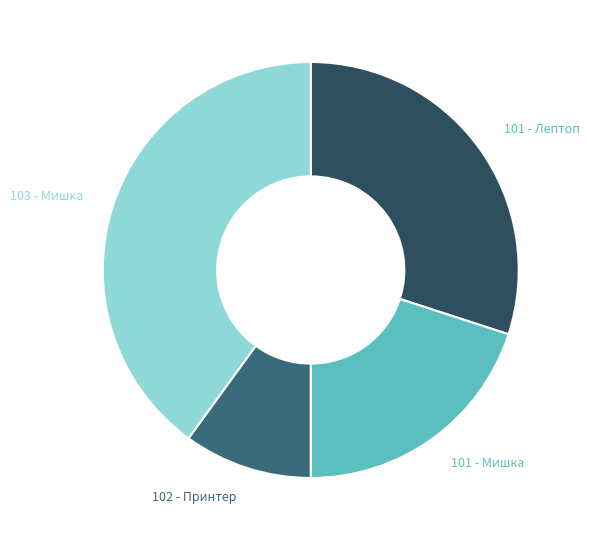

What is the ratio of the value at 101 - Лептоп to the value at 101 - Мишка?

1.5